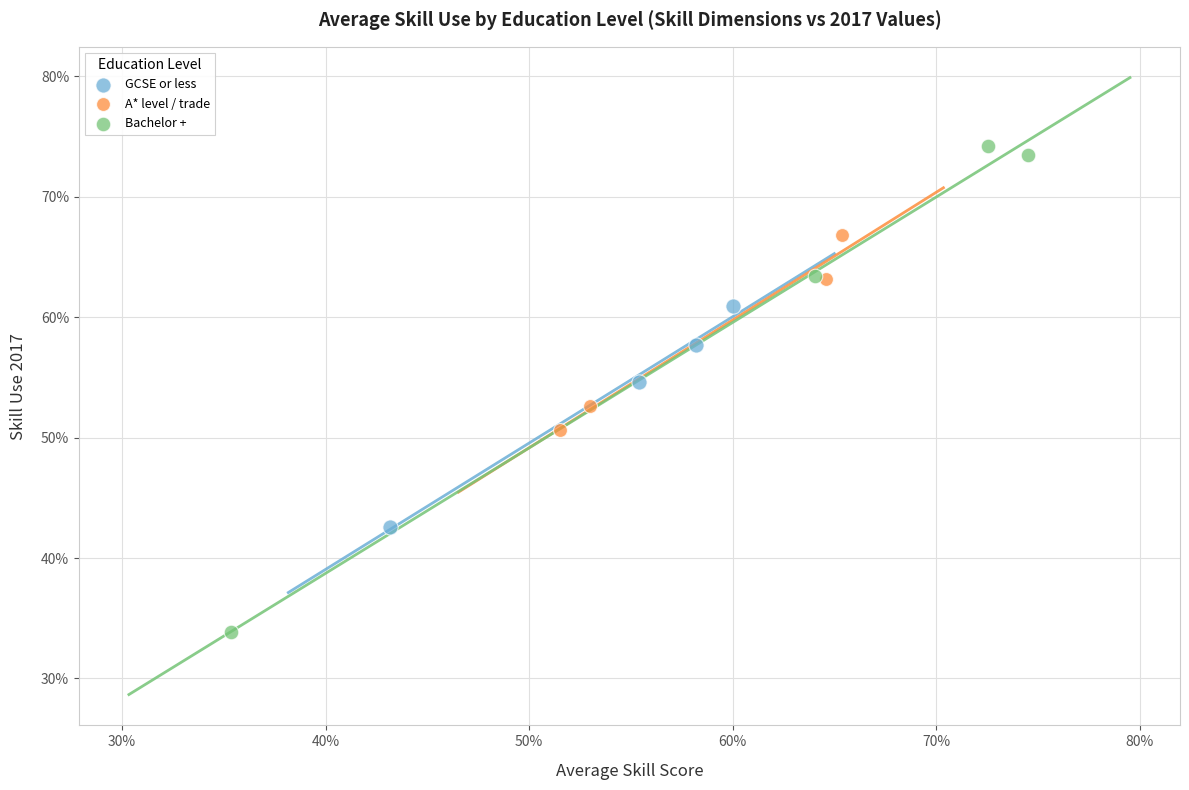

Which series contains the lowest Y value?

Bachelor +